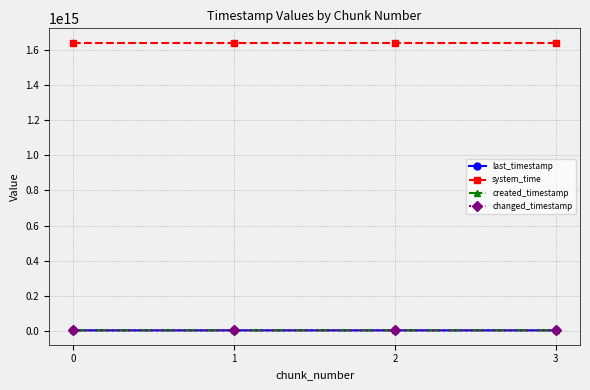

The value of last_timestamp at 2 is 6180572193685. True or false?

True